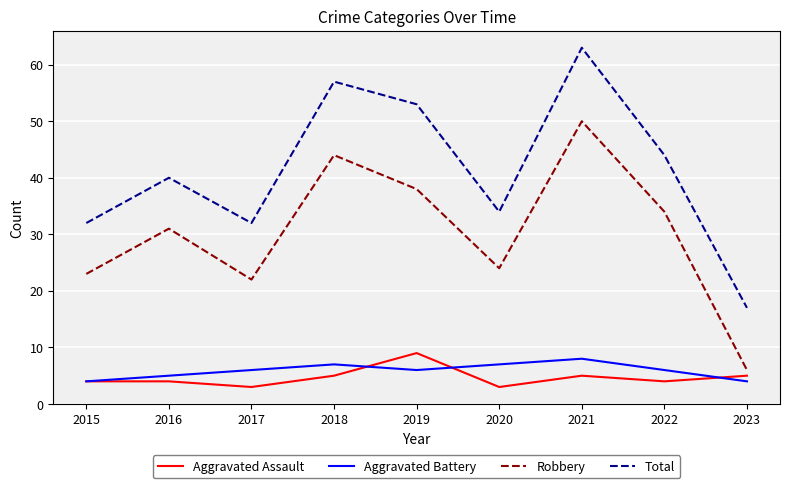

What are all the series names shown in the legend?

Aggravated Assault, Aggravated Battery, Robbery, Total